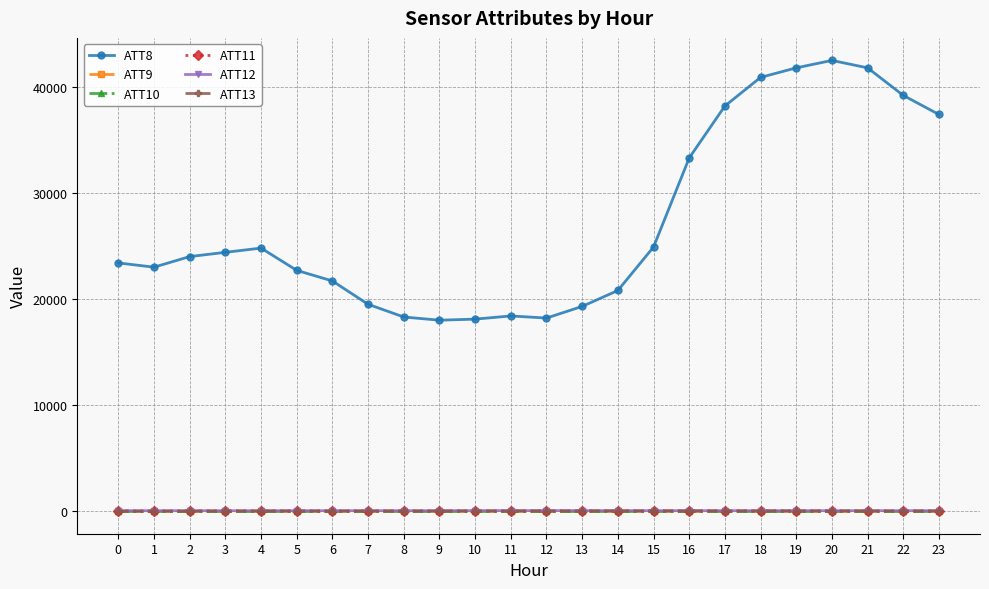

Is the value of ATT8 at 22 greater than the value of ATT11 at 22?

Yes